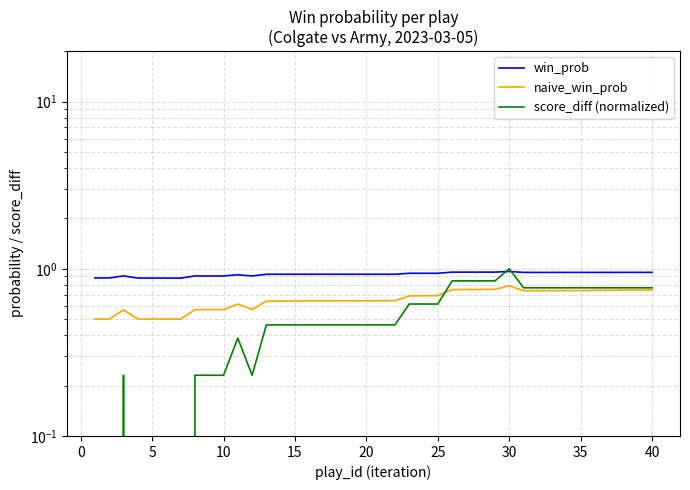

Rank the series by their average value, from lowest to highest.

score_diff (normalized), naive_win_prob, win_prob